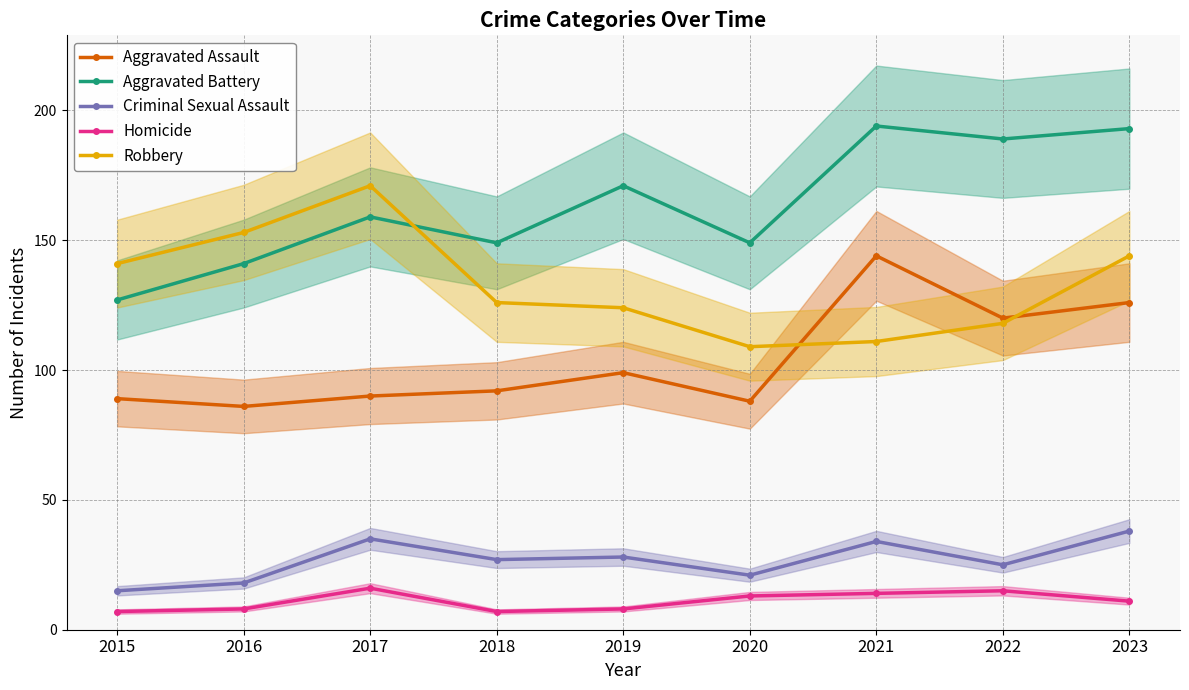

How many values in the Aggravated Assault series exceed 92?

4